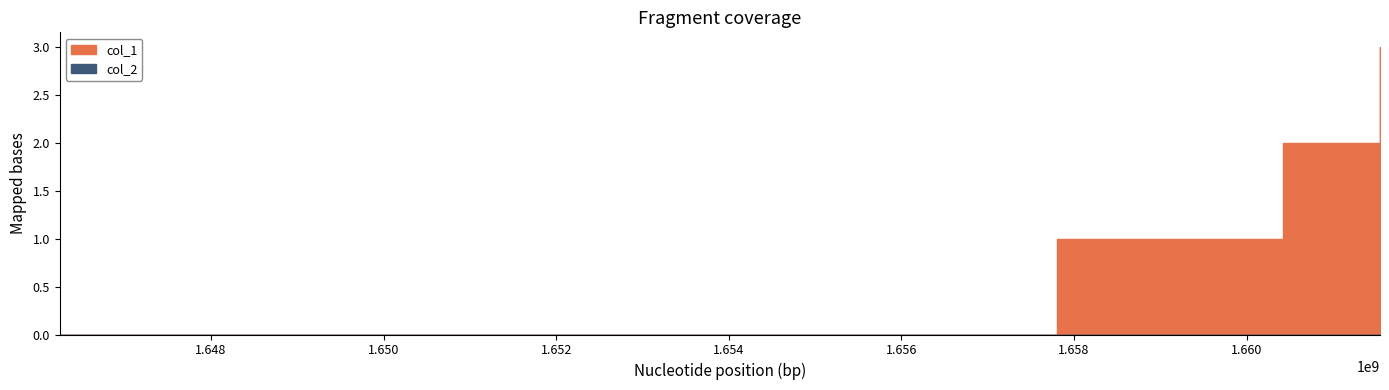

At which label does col_2 reach its peak?

1646247747